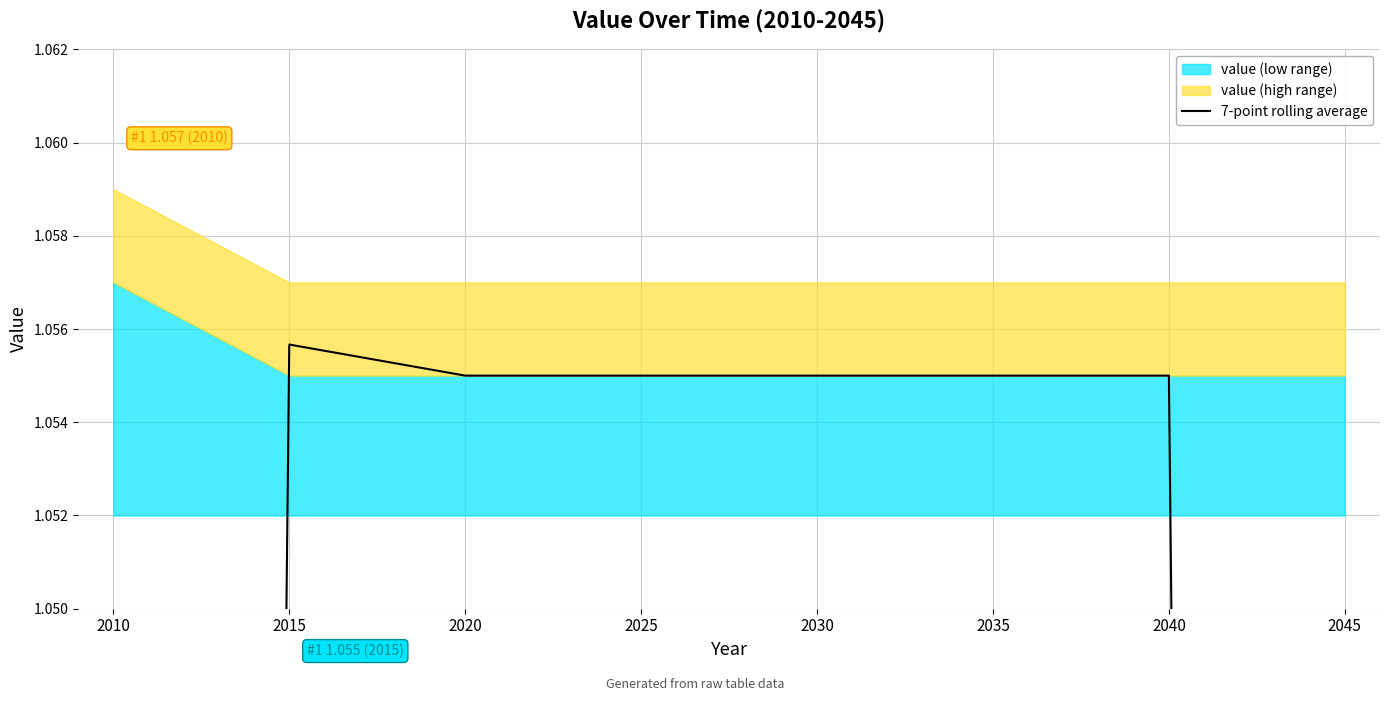

At which label is the value closest to 0?

2045